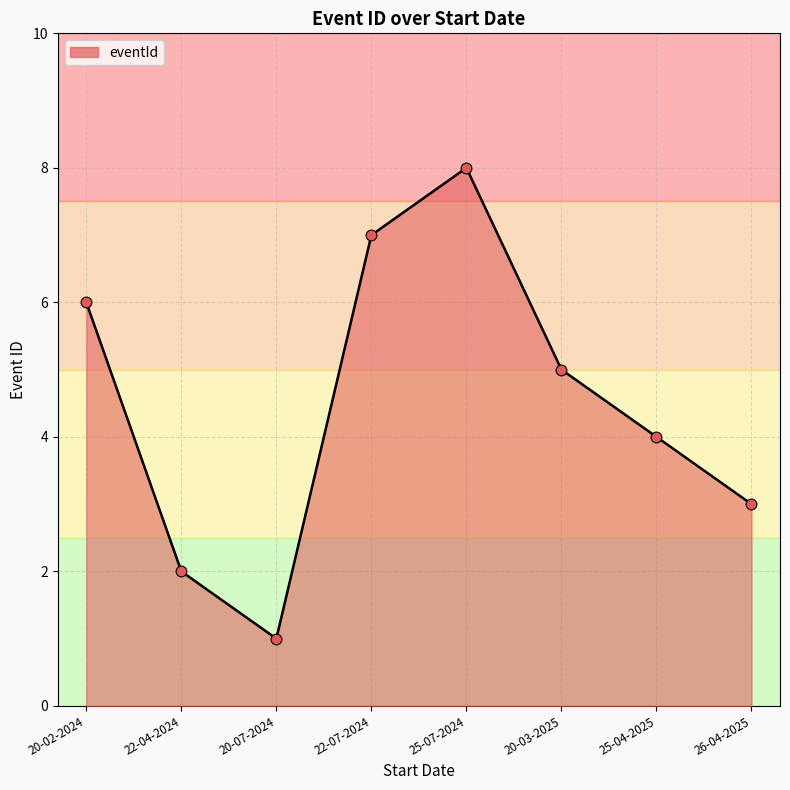

Between 22-07-2024 and 22-04-2024, which is larger?

22-07-2024